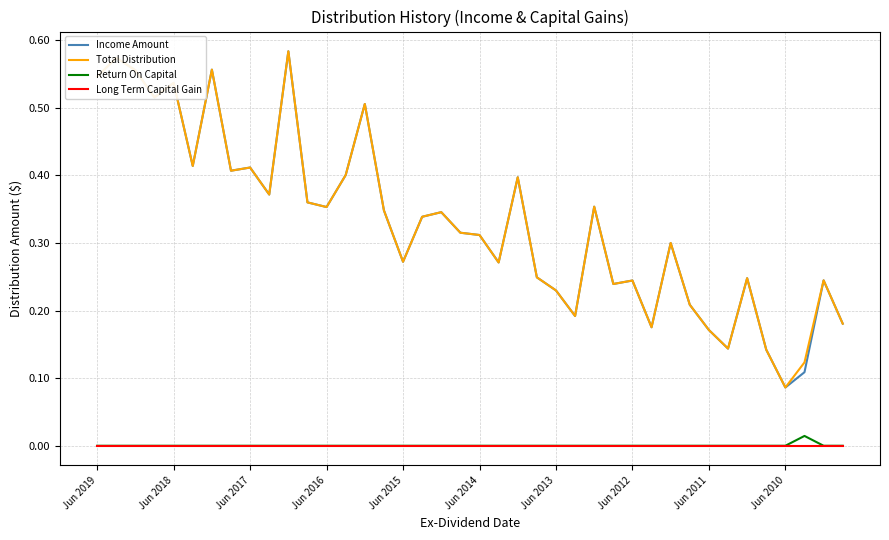

True or false: Income Amount and Return On Capital cross at least once.

False